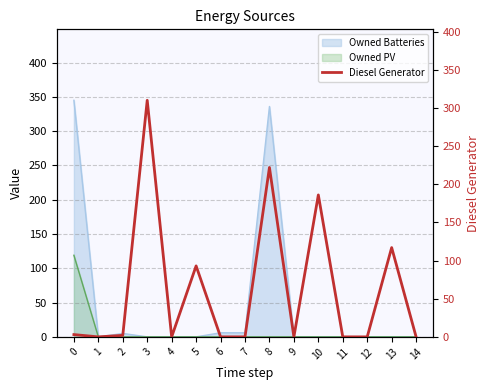

True or false: the data shows -210 at 14.

False